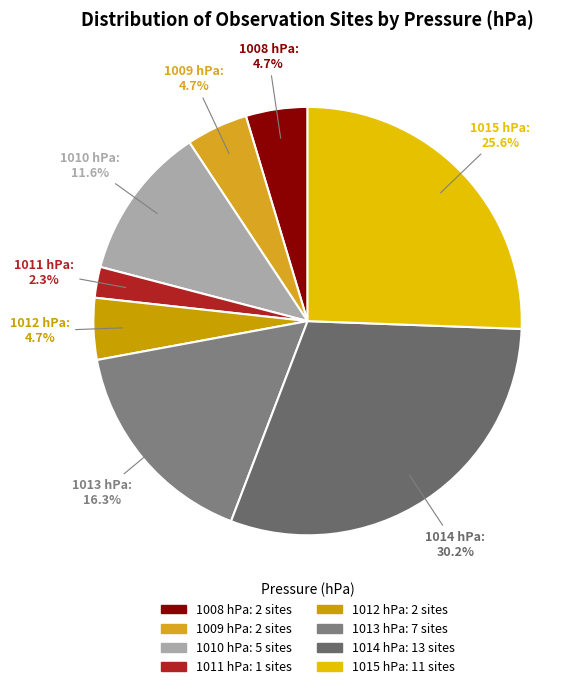

Is there a majority slice in this chart?

No